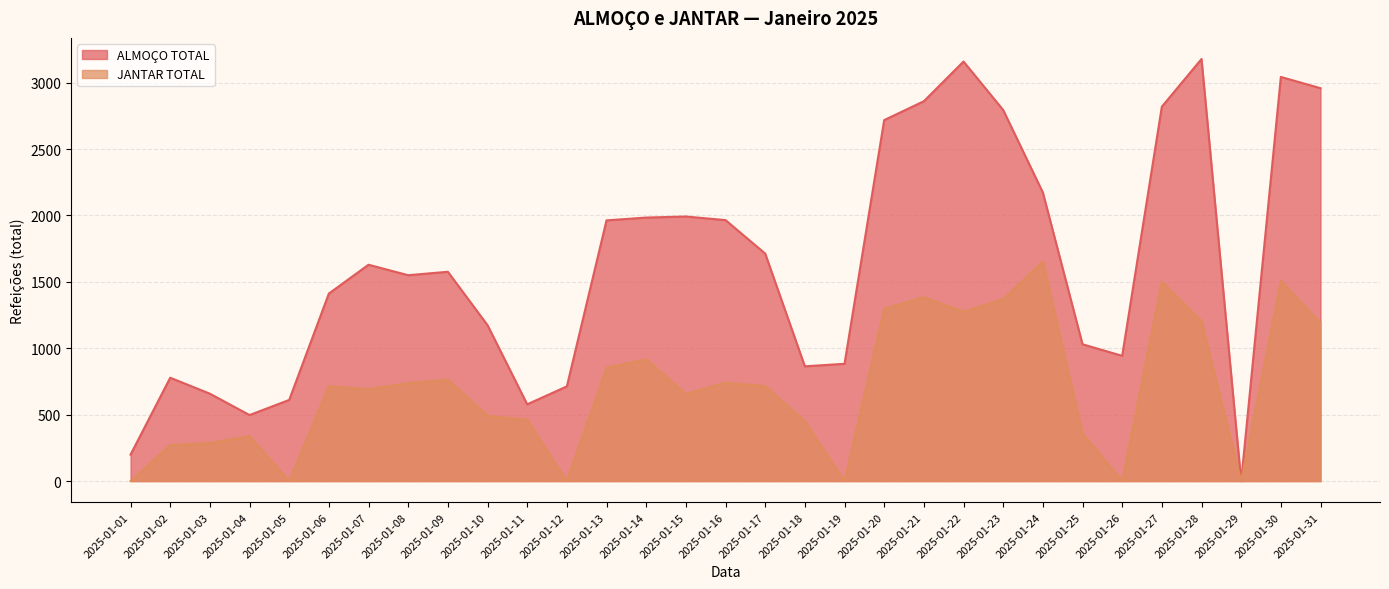

Does the chart have visible grid lines?

Yes